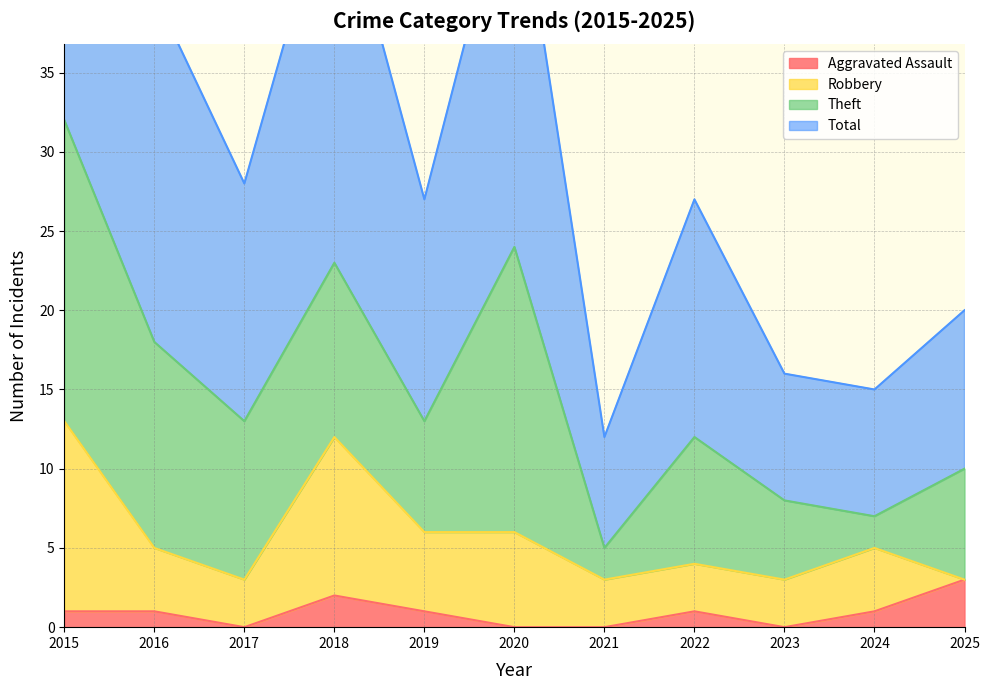

What is the average value of the Total series?

31